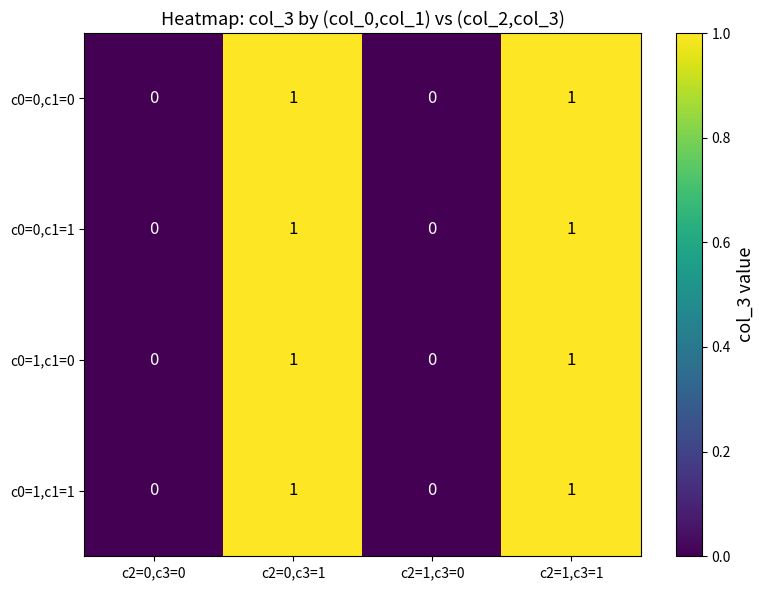

Reading right to left, extract all data points from this chart.

c0=0,c1=0: c2=1,c3=1=1	c2=1,c3=0=0	c2=0,c3=1=1	c2=0,c3=0=0
c0=0,c1=1: c2=1,c3=1=1	c2=1,c3=0=0	c2=0,c3=1=1	c2=0,c3=0=0
c0=1,c1=0: c2=1,c3=1=1	c2=1,c3=0=0	c2=0,c3=1=1	c2=0,c3=0=0
c0=1,c1=1: c2=1,c3=1=1	c2=1,c3=0=0	c2=0,c3=1=1	c2=0,c3=0=0